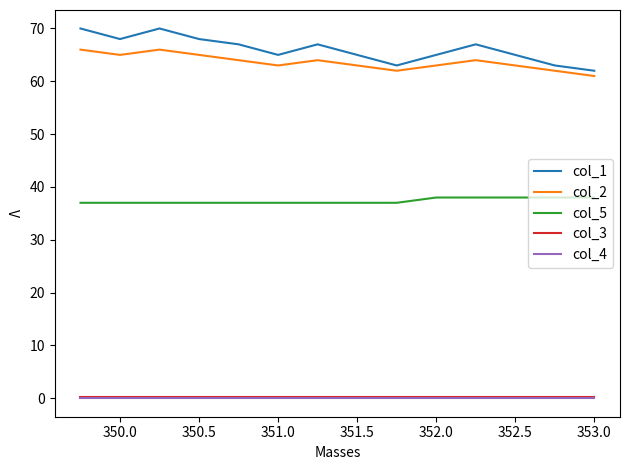

At how many categories does at least one series exceed 49?

14